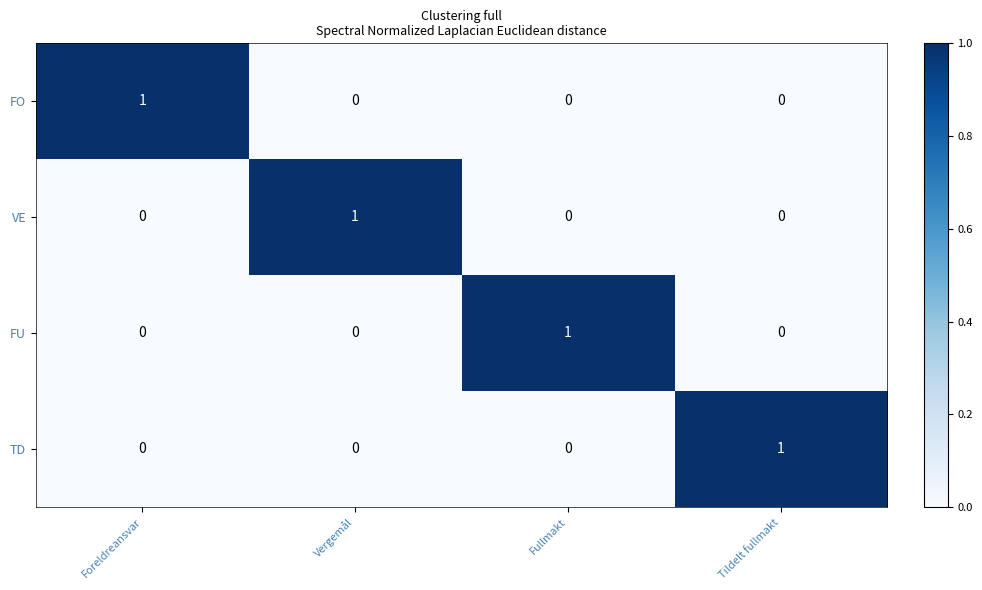

At how many categories does at least one series exceed 0?

4